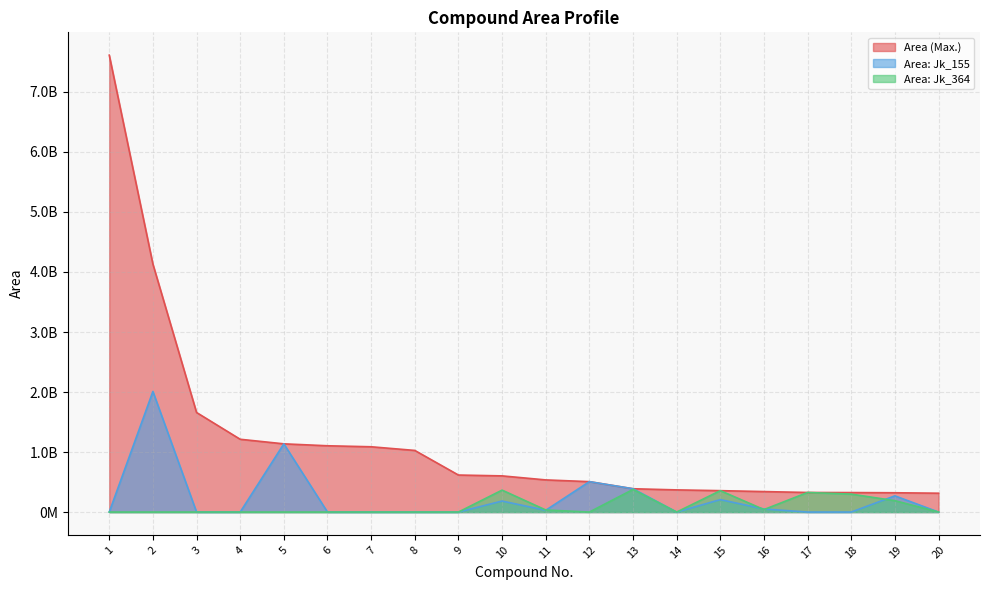

What is the approximate value of Area (Max.) at 16?

341262639.2